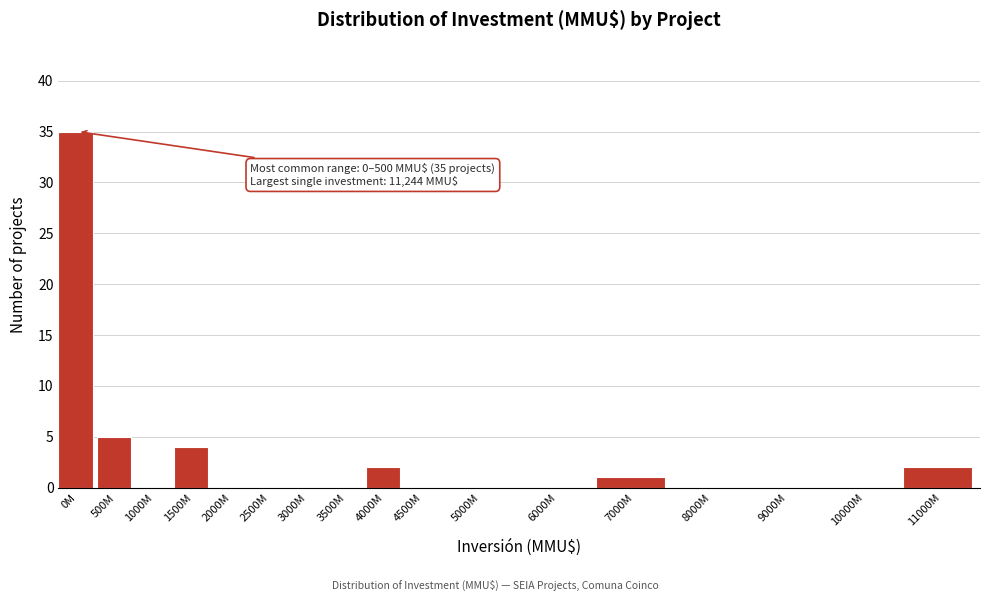

Reading right to left, extract all data points from this chart.

11000M=2	10000M=0	9000M=0	8000M=0	7000M=1	6000M=0	5000M=0	4500M=0	4000M=2	3500M=0	3000M=0	2500M=0	2000M=0	1500M=4	1000M=0	500M=5	0M=35